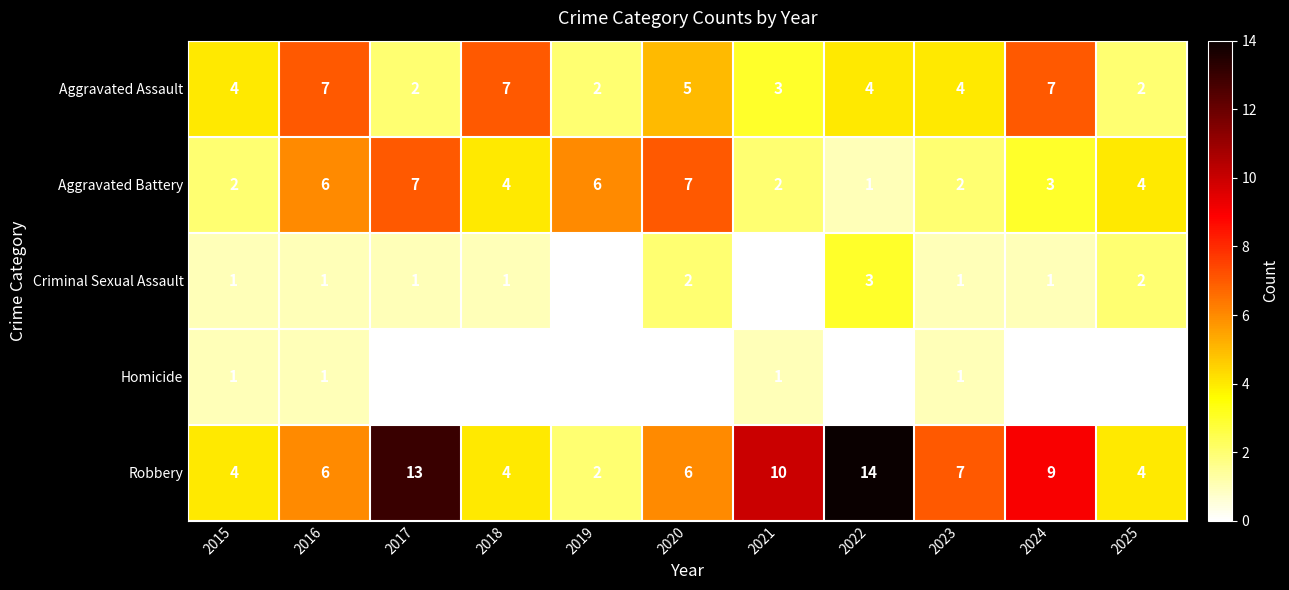

Is it true that Criminal Sexual Assault equals 2 at 2017?

False